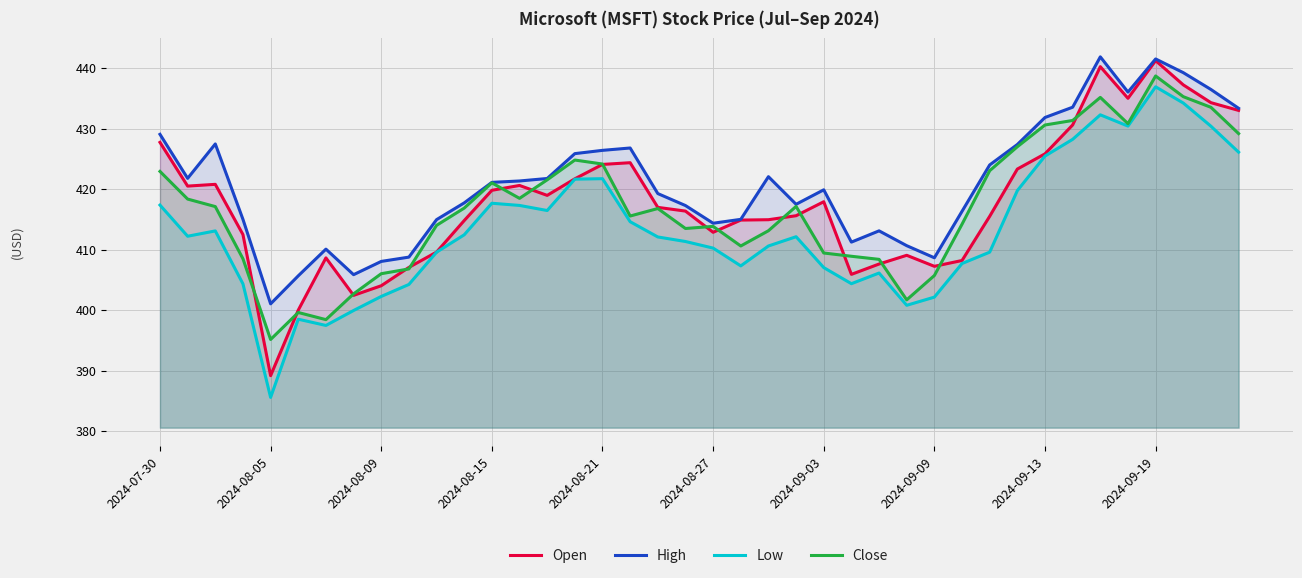

Is the value of High at 2024-09-09 greater than the value of Close at 2024-08-21?

No